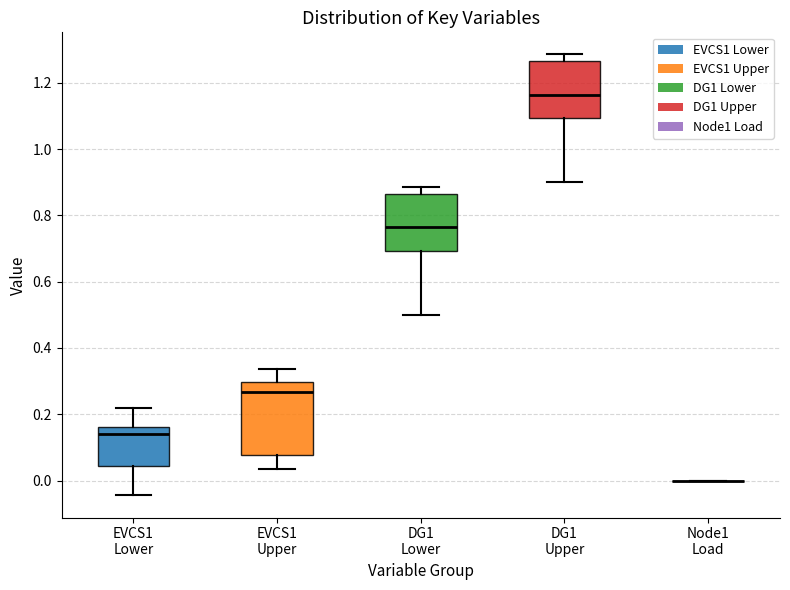

Comparing the boxes themselves (not the whiskers), which one is the tallest?

EVCS1 Upper